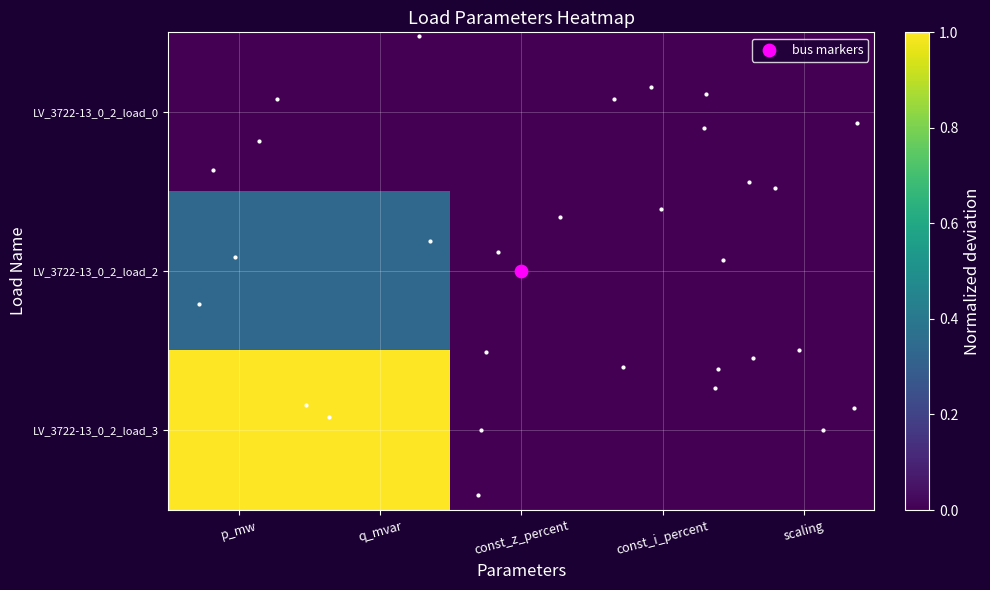

At how many categories does at least one series exceed 0?

2